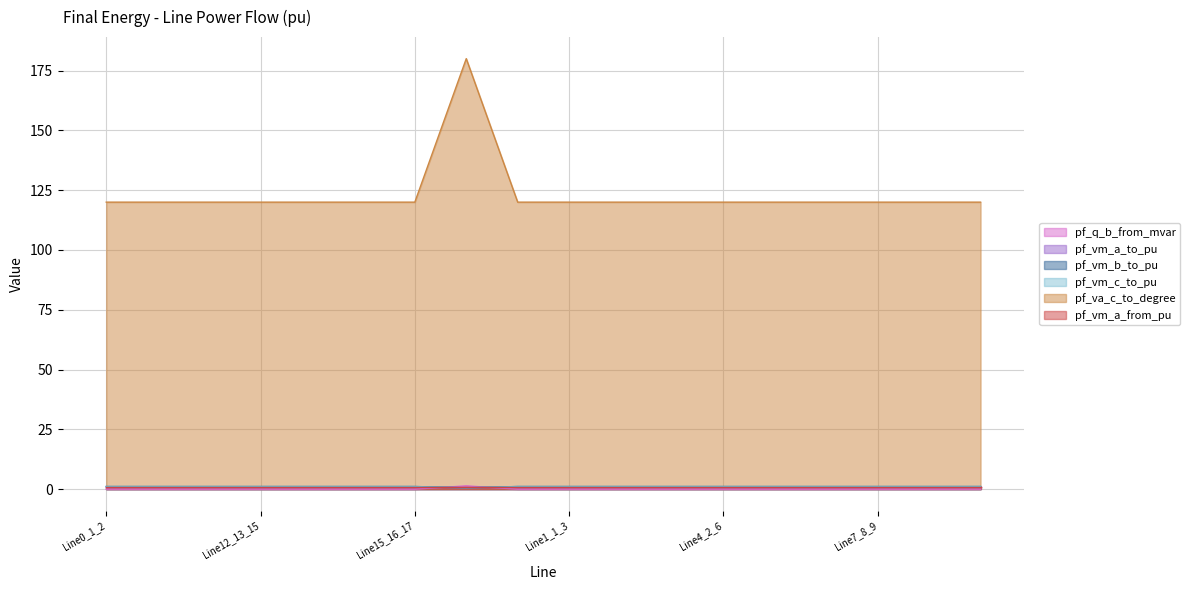

Does the chart have visible grid lines?

Yes